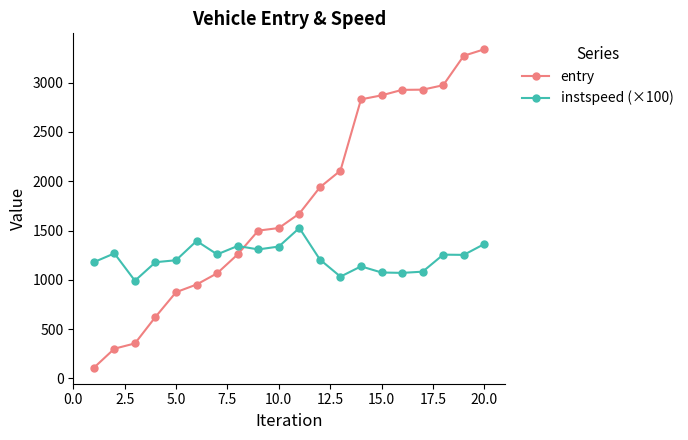

After their last crossing, which series has the higher values: entry or instspeed (×100)?

entry